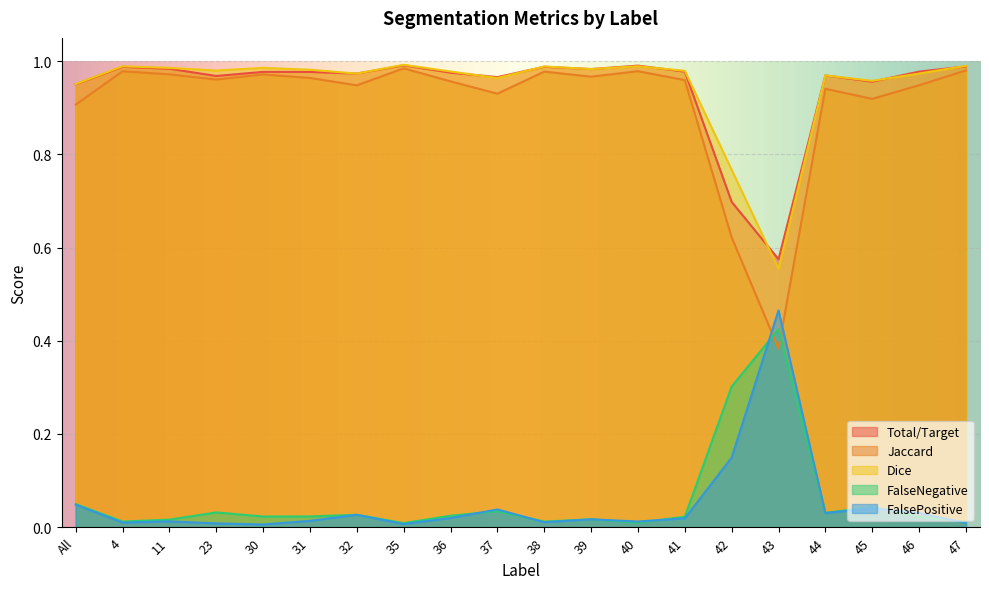

Is it true that Dice equals 1.0 at 39?

True